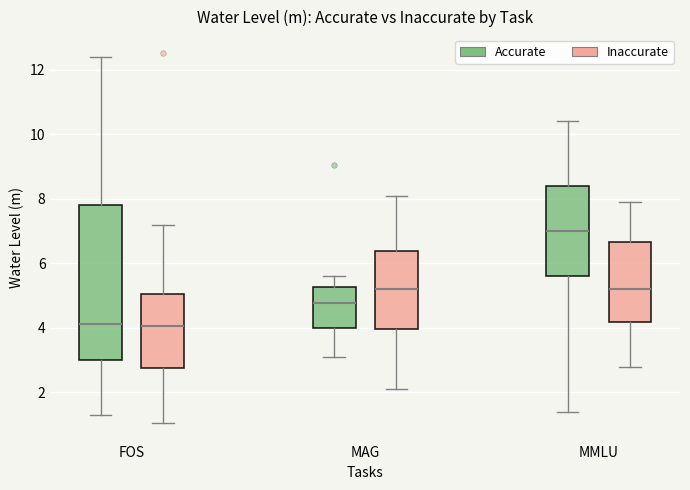

Comparing the boxes themselves (not the whiskers), which one is the tallest?

FOS (Accurate)